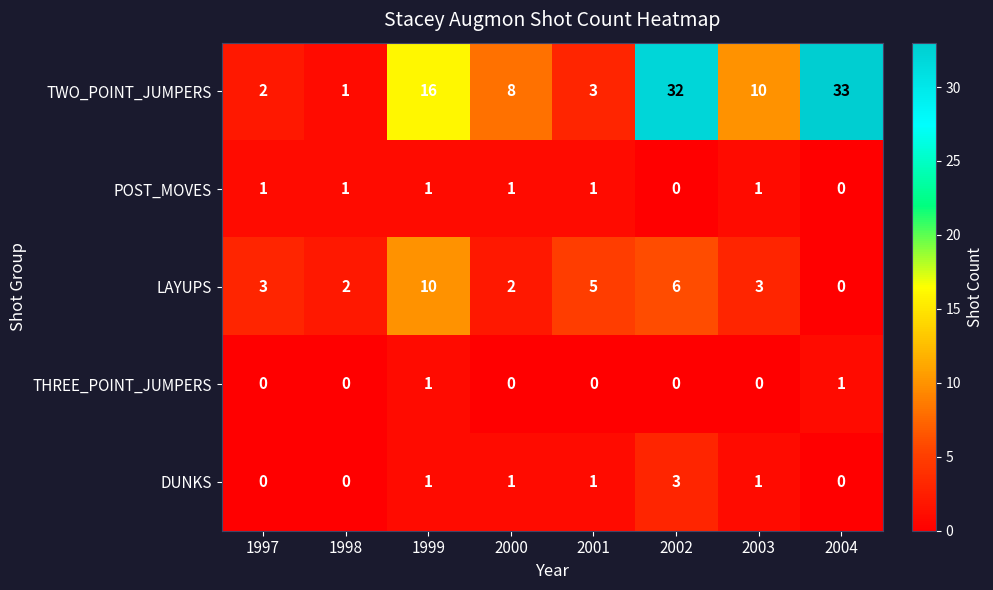

Which label corresponds to the largest value in the chart?

2004